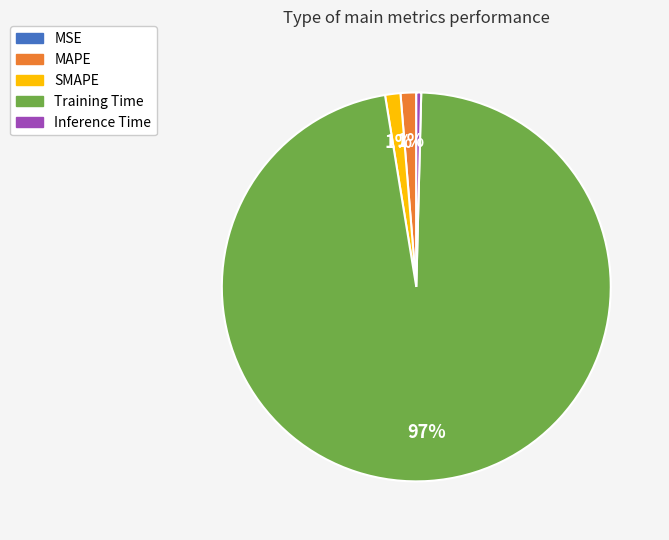

What percentage is the MAPE slice, to the nearest percent?

1%